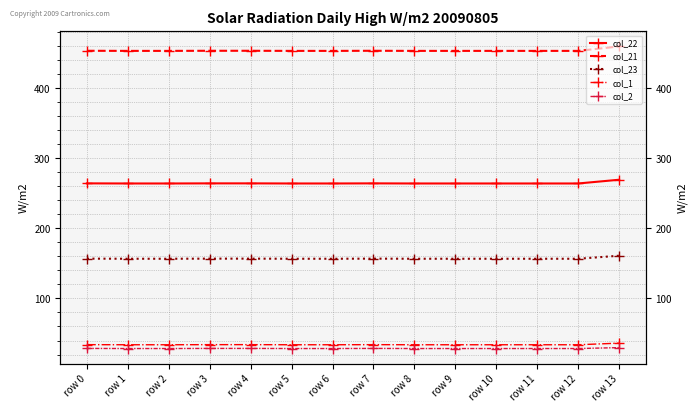

True or false: col_21 and col_2 cross at least once.

False